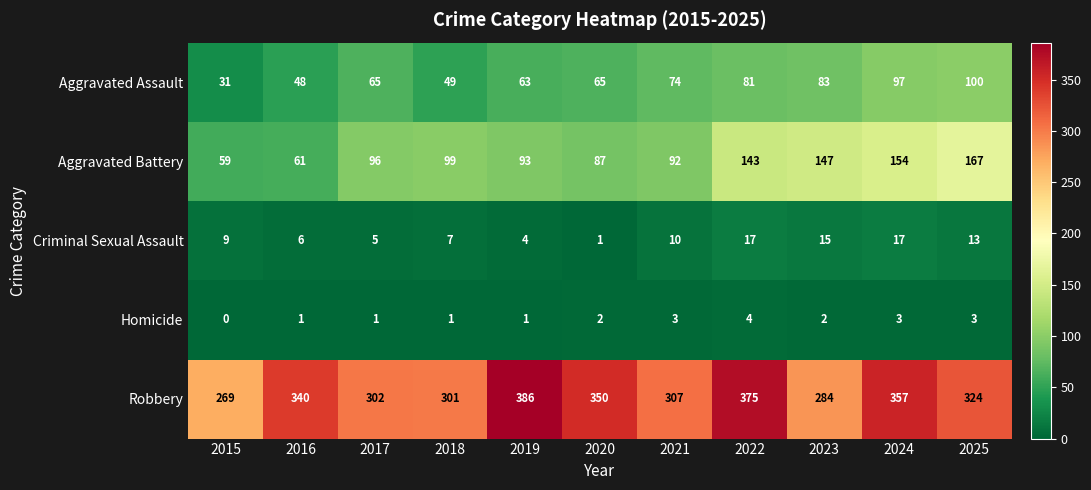

What is the difference between the second highest and minimum values in the Criminal Sexual Assault series?

16